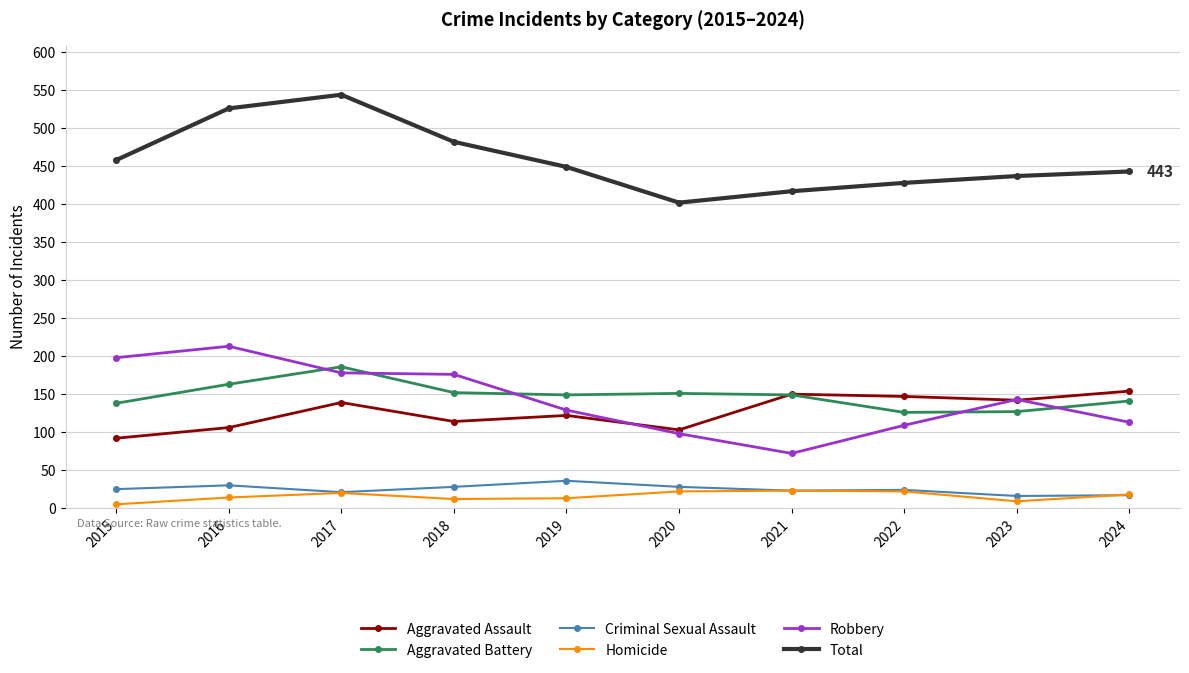

True or false: Robbery and Homicide intersect in this chart.

False